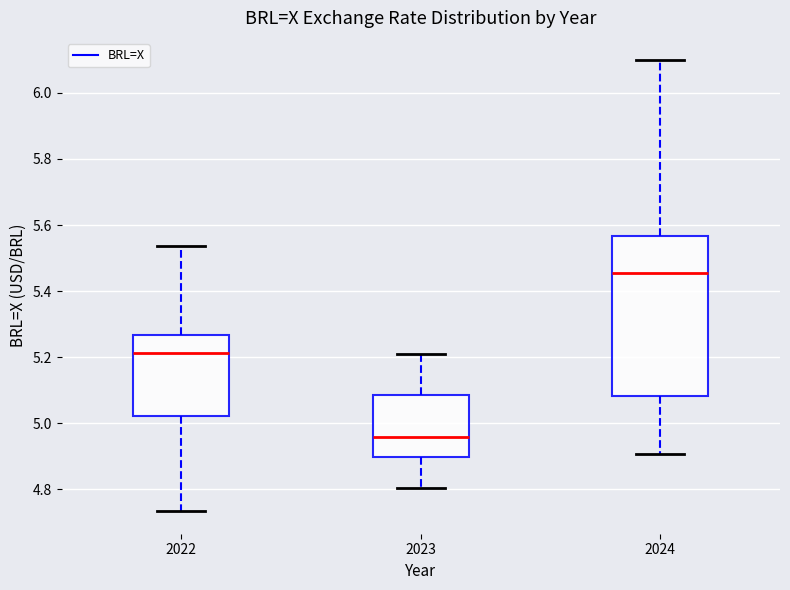

Reading left to right, transcribe this box plot: for each box, give where its median line is, the range the box spans, and where its two whiskers end, as read against the y-axis. The values are not printed on the chart, so give them approximately, as read against the axis.

2022: median 5.22, box 5.02 to 5.26, whiskers 4.74 to 5.54
2023: median 4.96, box 4.90 to 5.08, whiskers 4.80 to 5.20
2024: median 5.46, box 5.08 to 5.56, whiskers 4.90 to 6.10